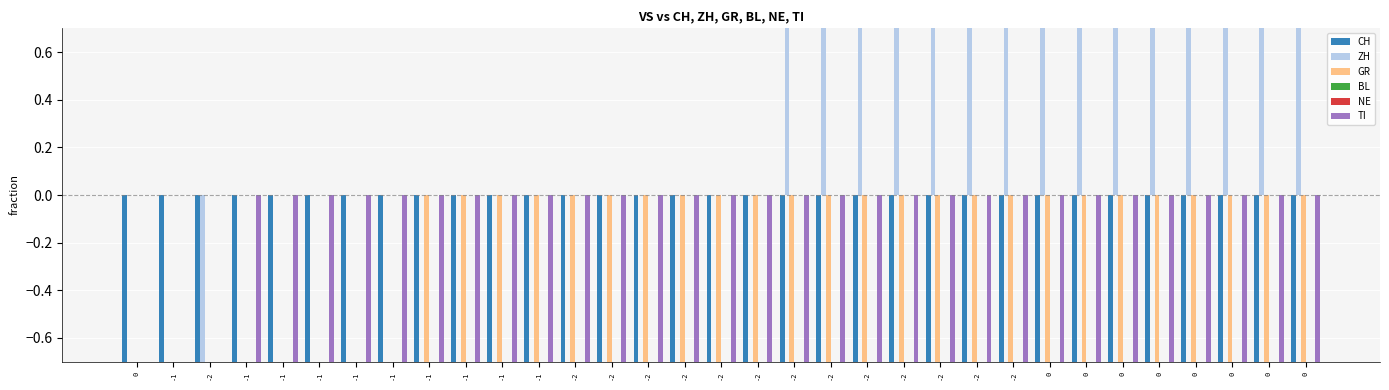

What is the approximate value of TI at -1?

-1